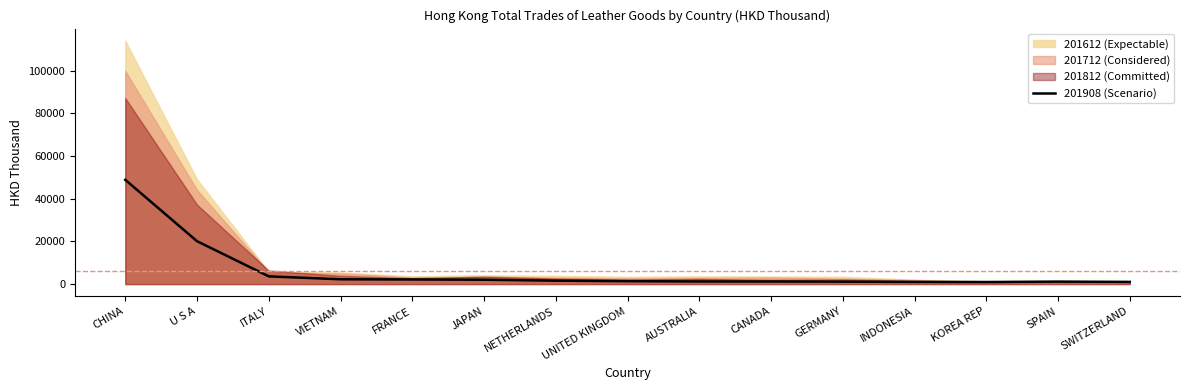

What is the sum of all values?

89692.6